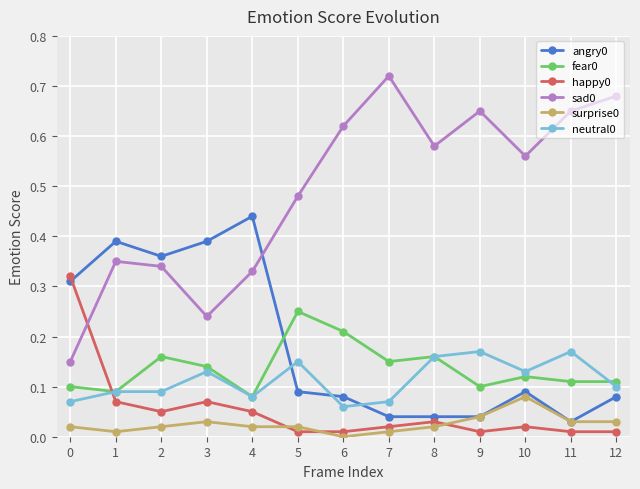

True or false: angry0 has more than 2 points higher than both neighbors.

True